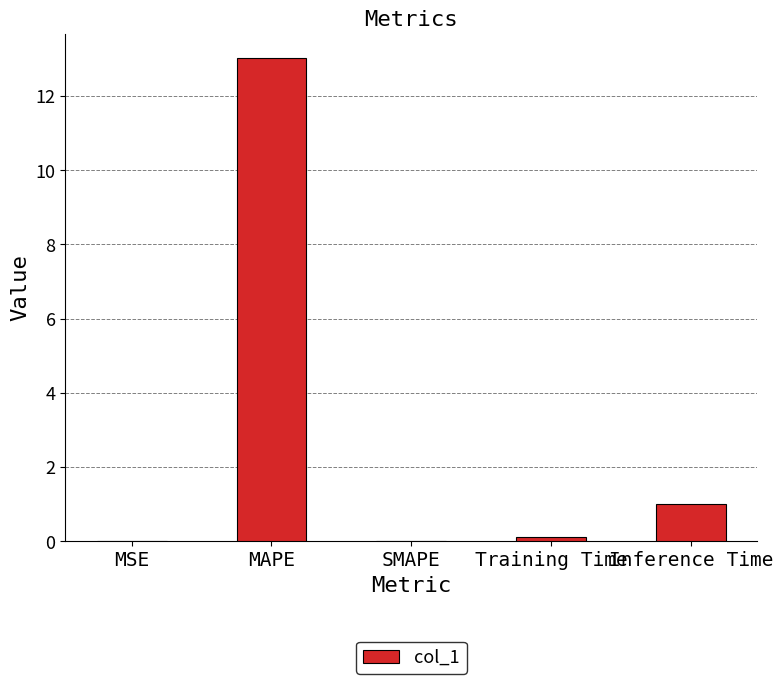

What is the maximum value shown in the chart?

13.0